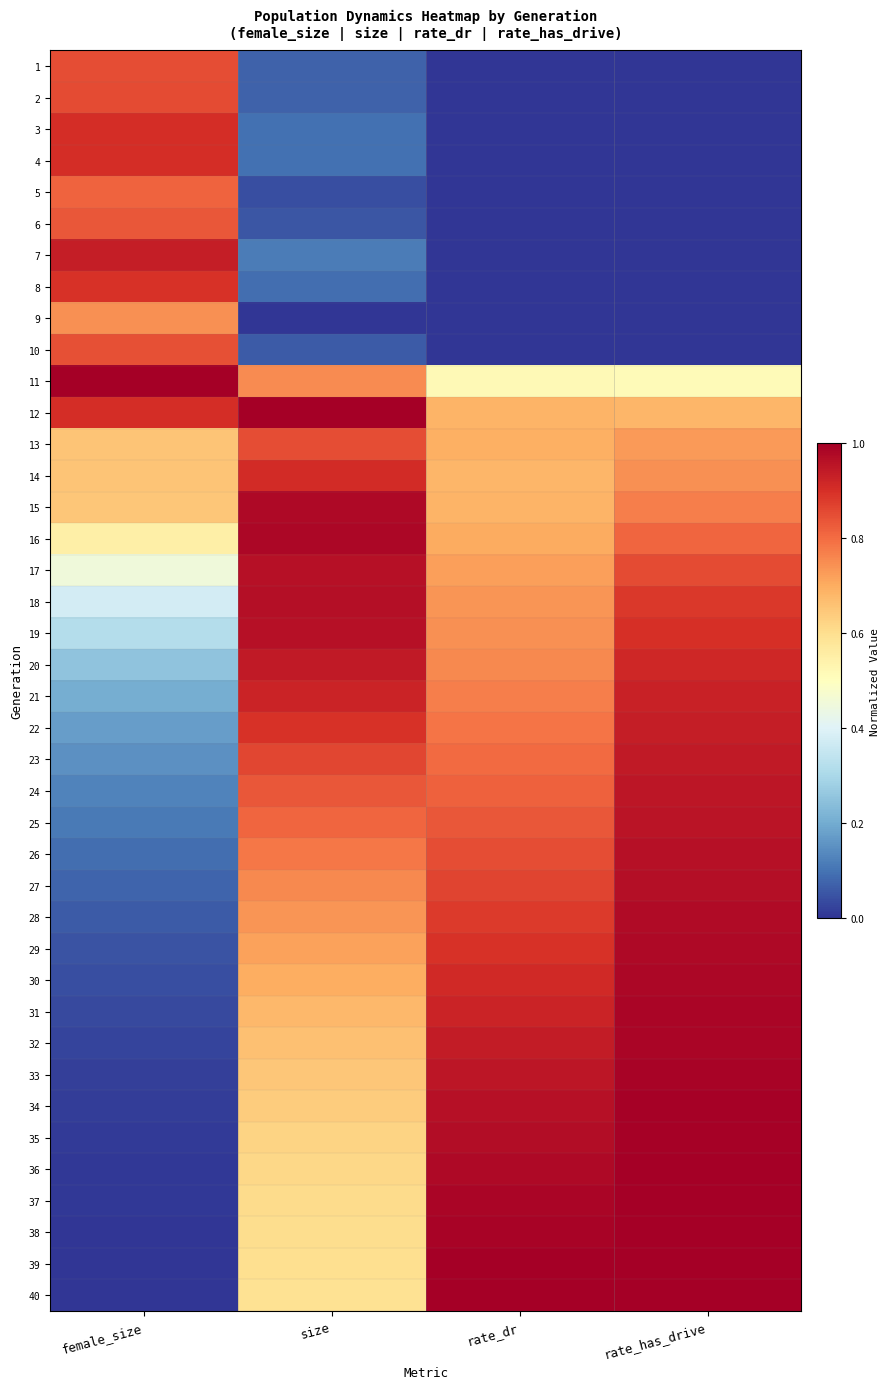

At how many categories does at least one series exceed 0?

4